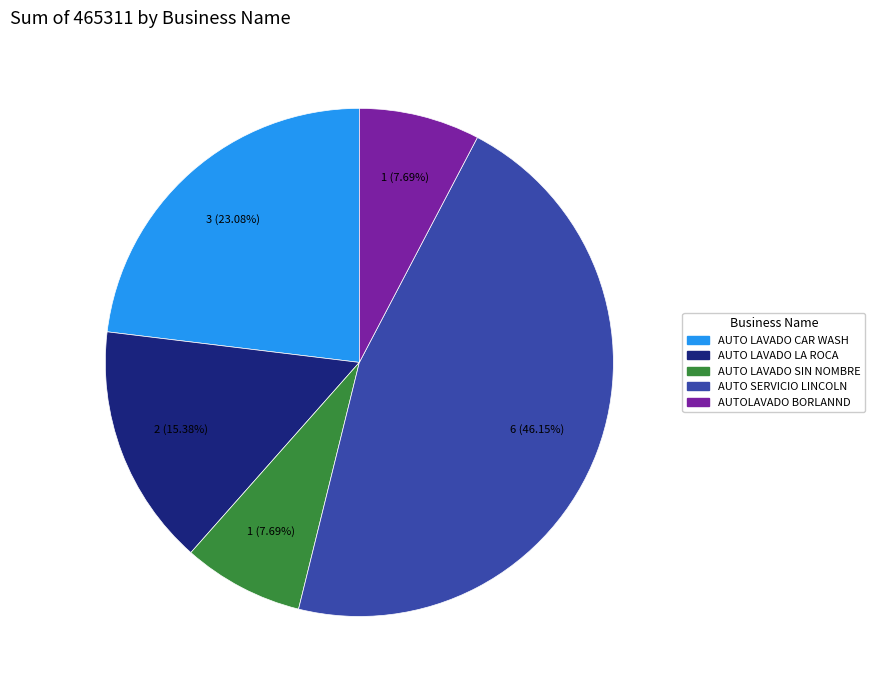

What percentage do AUTO SERVICIO LINCOLN and AUTO LAVADO SIN NOMBRE together represent?

53.8%